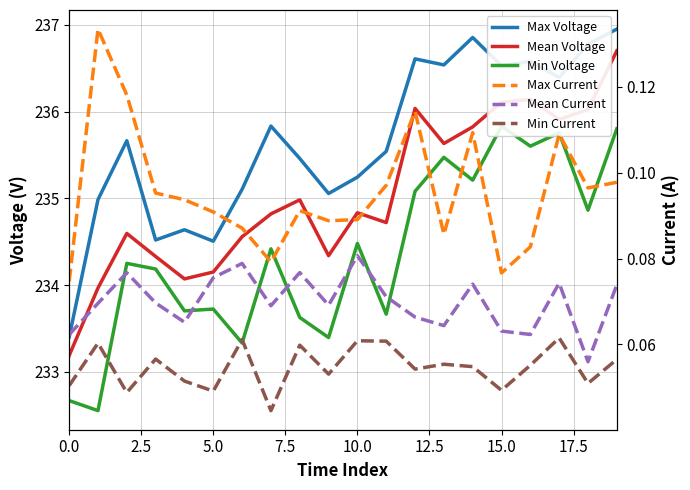

True or false: Min Voltage and Min Current intersect in this chart.

False